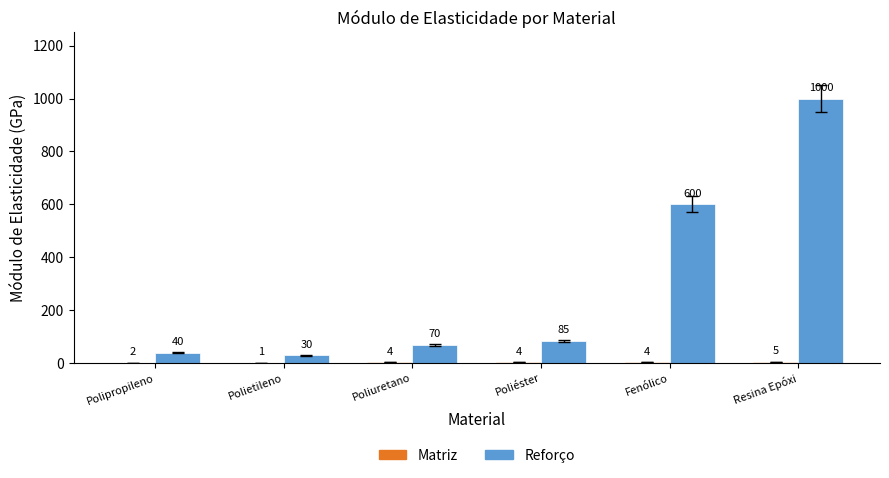

What is the maximum value shown in the chart?

1000